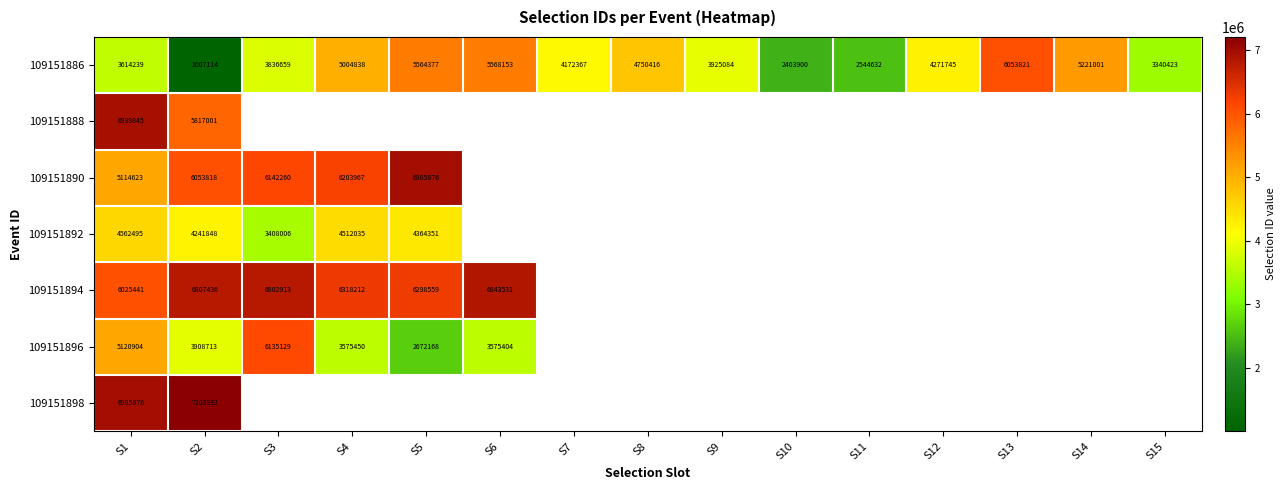

Count the number of data series in this chart.

7